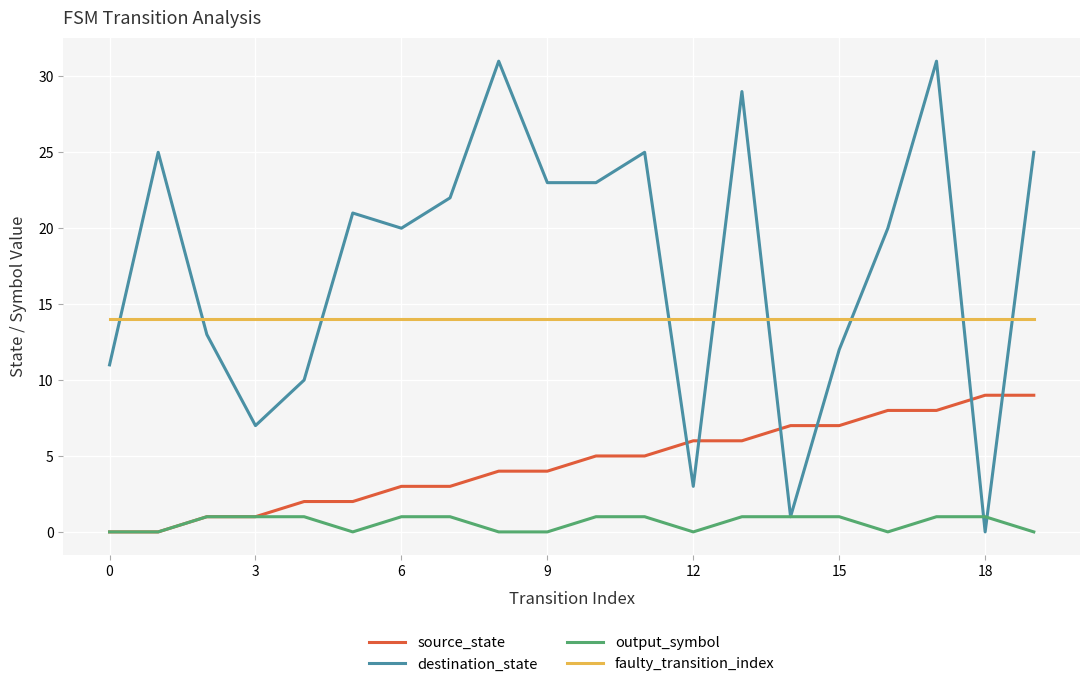

True or false: faulty_transition_index and source_state intersect in this chart.

False